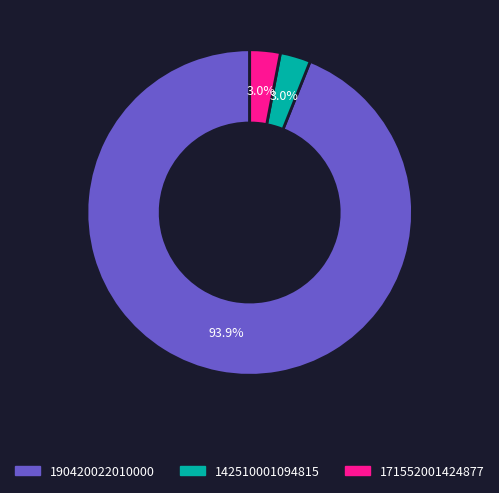

To the nearest percent, what percentage of the pie is 171552001424877?

3%